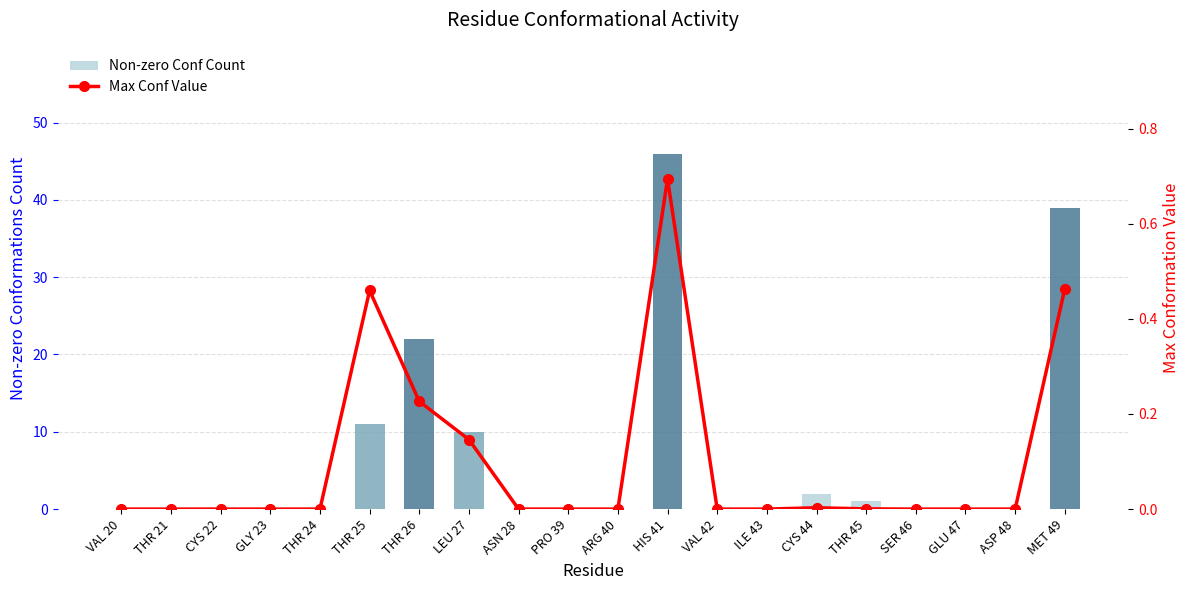

Between GLU 47 and MET 49, which series saw the biggest shift?

Non-zero Conf Count